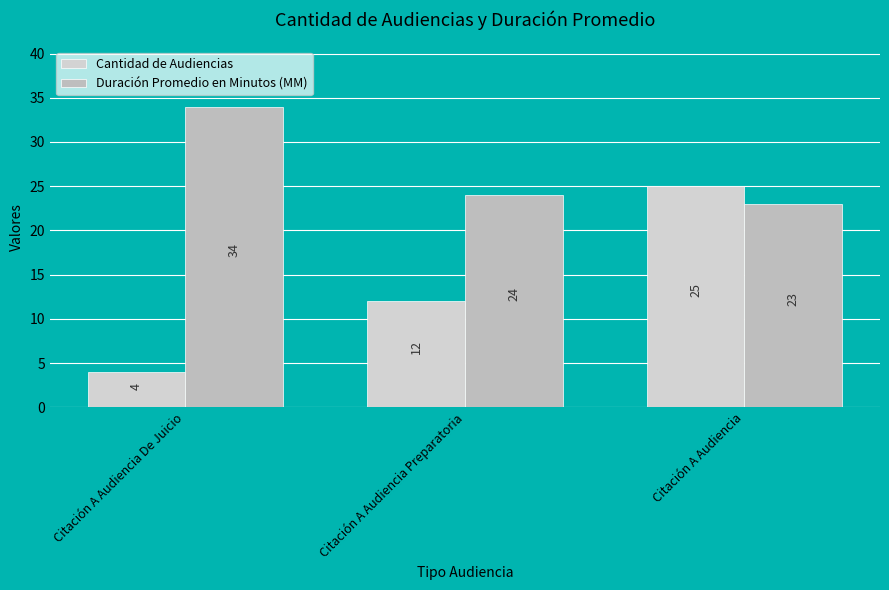

What is the sum of the Duración Promedio en Minutos (MM) values at Citación A Audiencia and Citación A Audiencia Preparatoria?

47